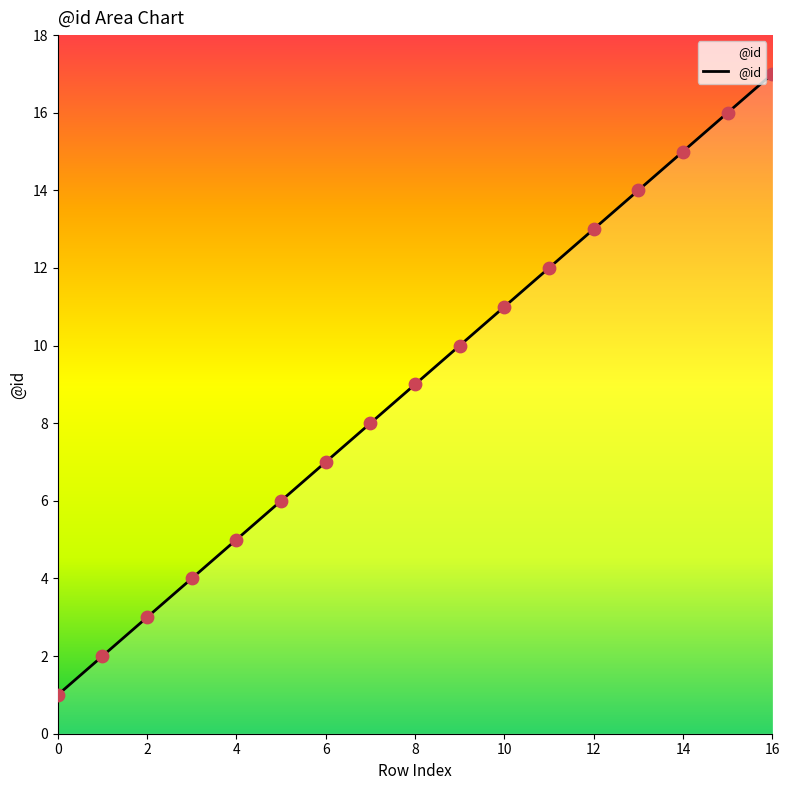

What is the maximum value shown in the chart?

17